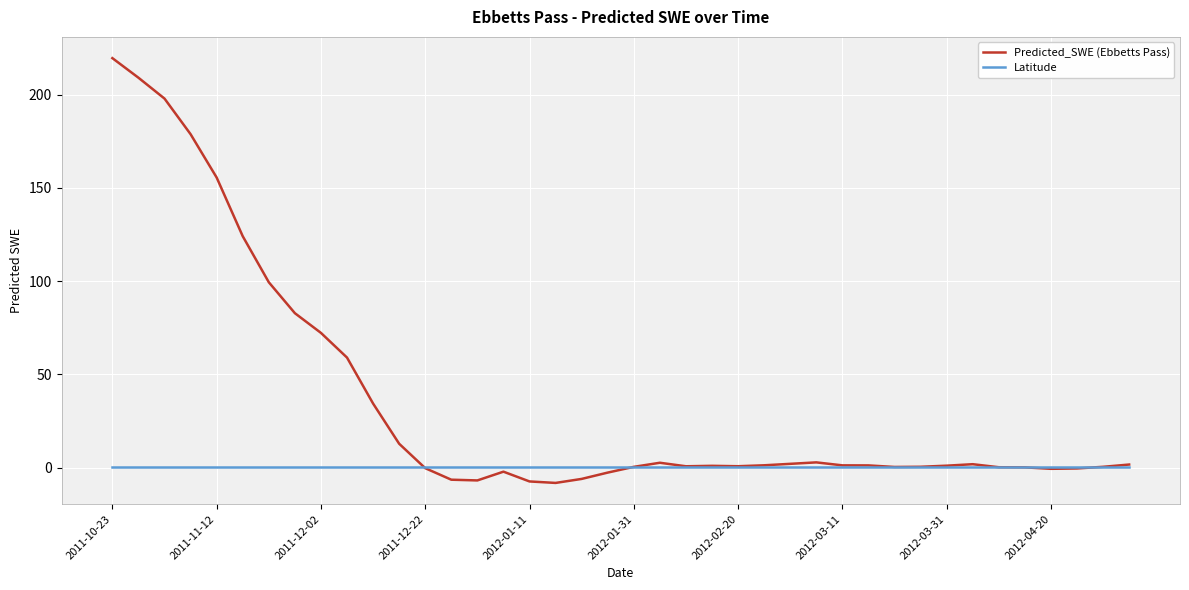

Which series has the largest range (max minus min)?

Predicted_SWE (Ebbetts Pass)